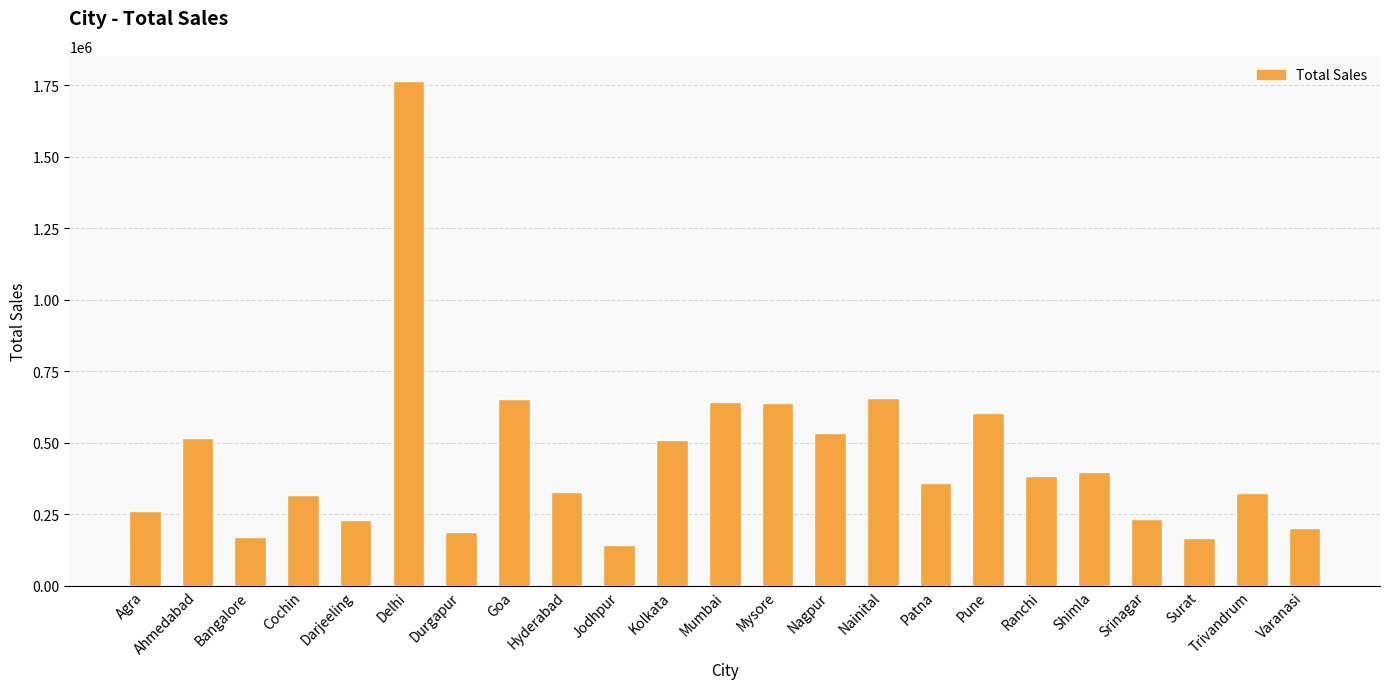

What is the change in value from Bangalore to Kolkata?

+338369